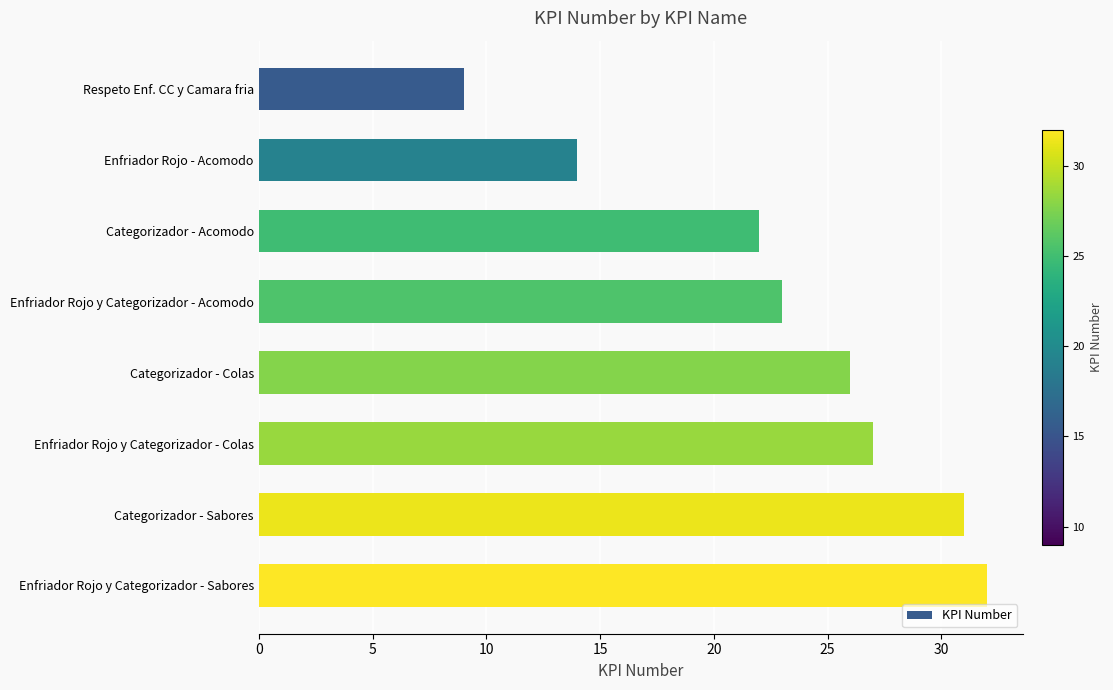

List the labels in order of value, smallest first.

Respeto Enf. CC y Camara fria, Enfriador Rojo - Acomodo, Categorizador - Acomodo, Enfriador Rojo y Categorizador - Acomodo, Categorizador - Colas, Enfriador Rojo y Categorizador - Colas, Categorizador - Sabores, Enfriador Rojo y Categorizador - Sabores